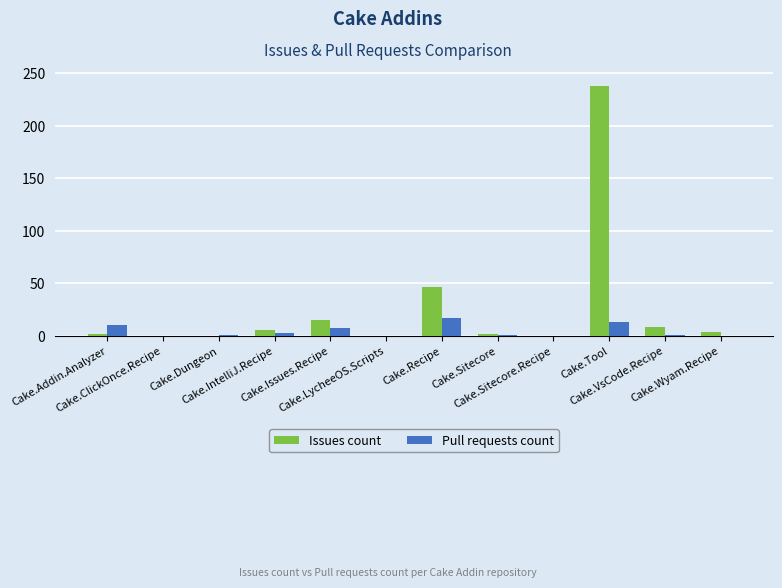

Which series has the largest total across all categories?

Issues count